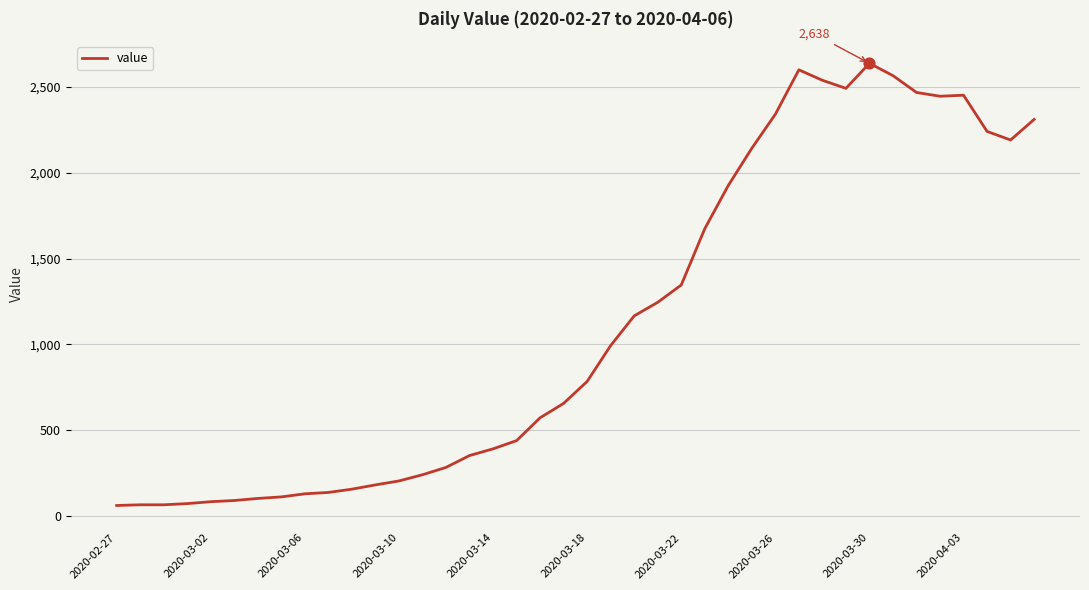

What is the difference between the maximum and minimum values?

2577